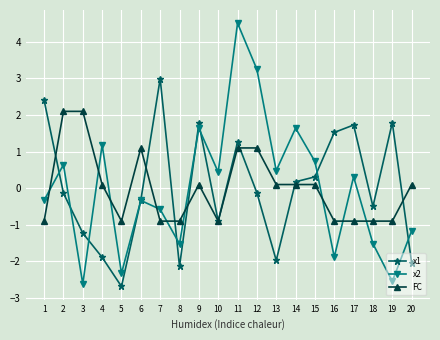

Which series changed the most between 11 and 12?

x1